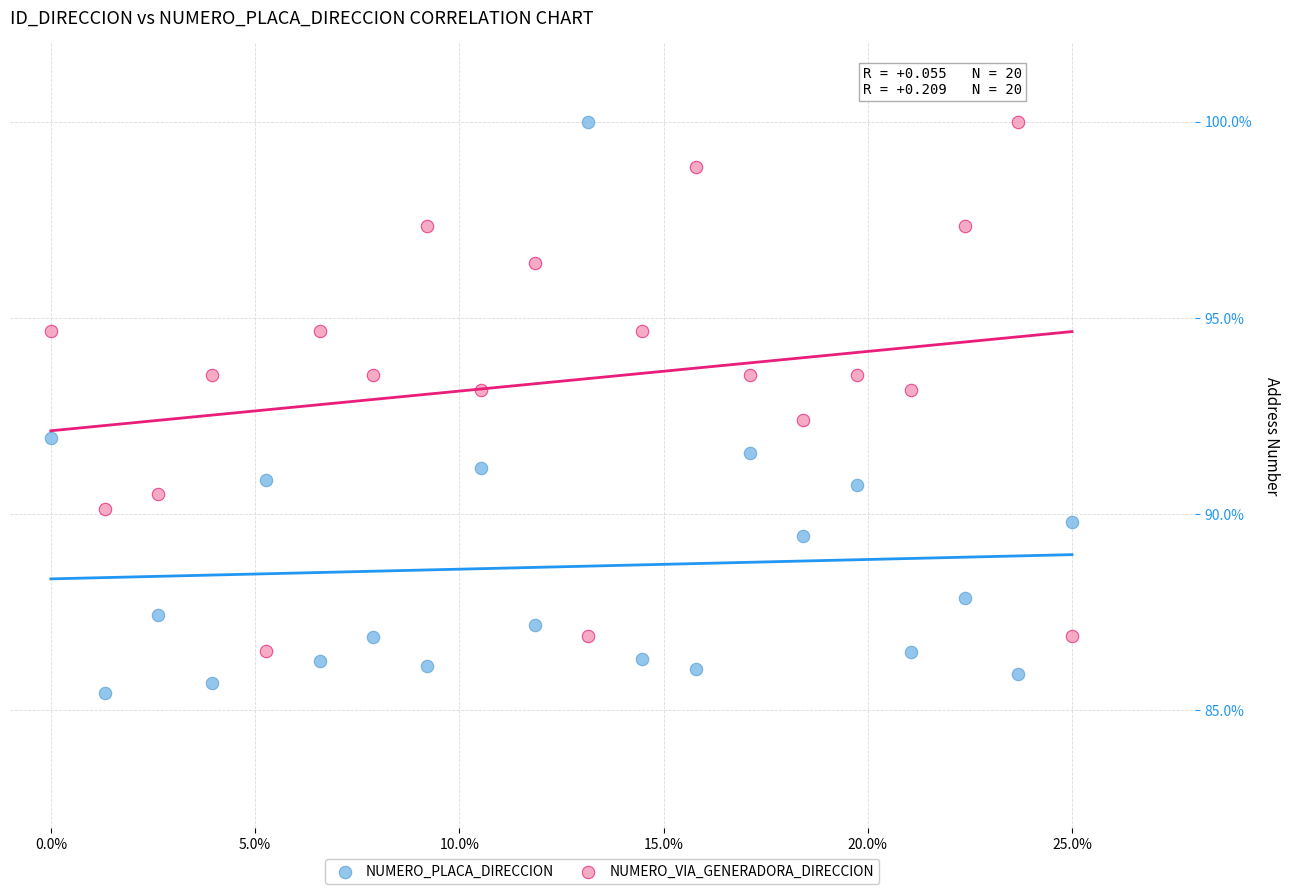

Which series has the largest Y range (max minus min)?

NUMERO_PLACA_DIRECCION